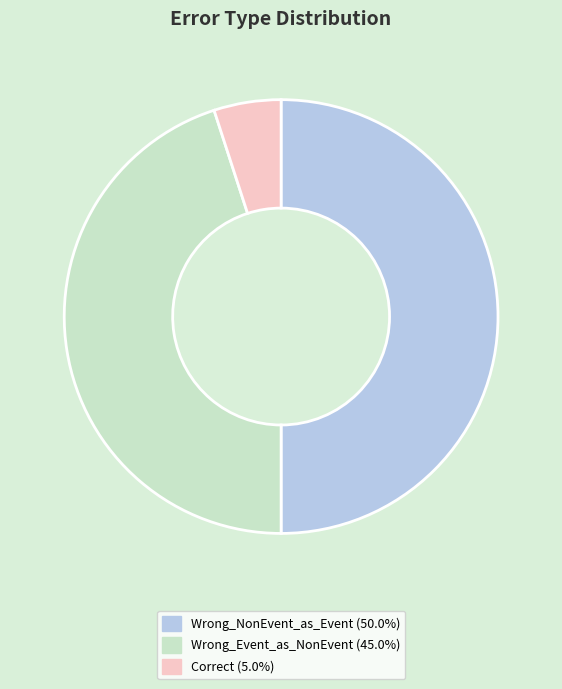

How many segments does this pie chart have?

3